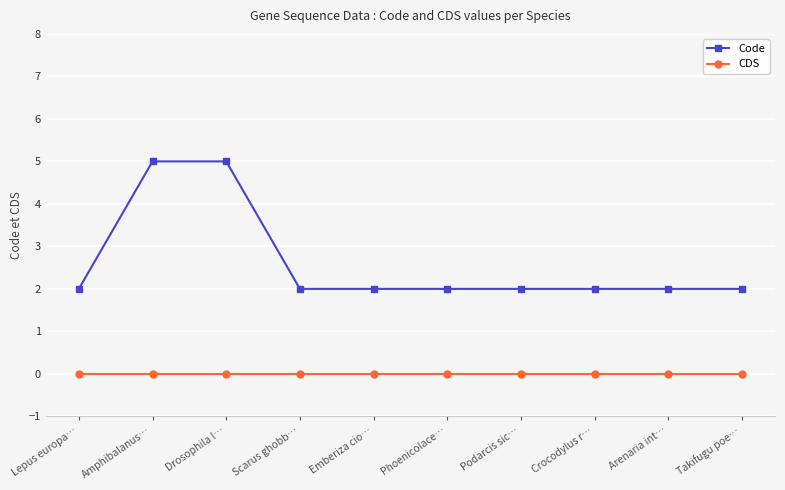

Is it true that Code equals 2 at Lepus europa…?

True